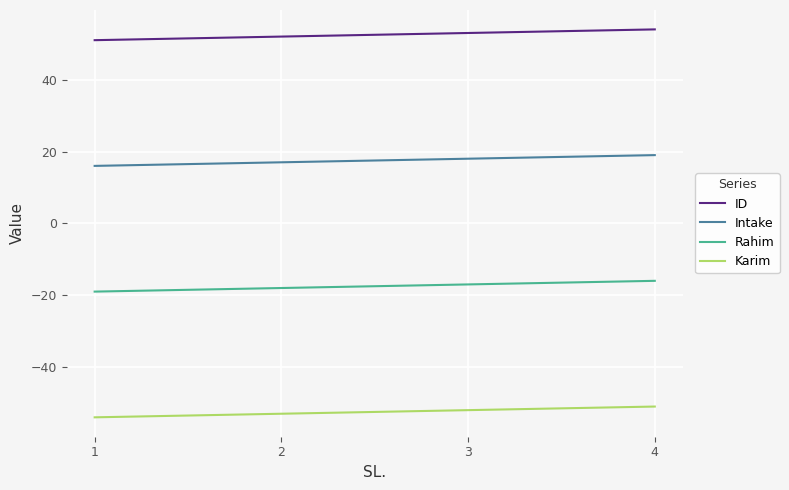

Rank the series at 3 from lowest to highest value.

Karim, Rahim, Intake, ID